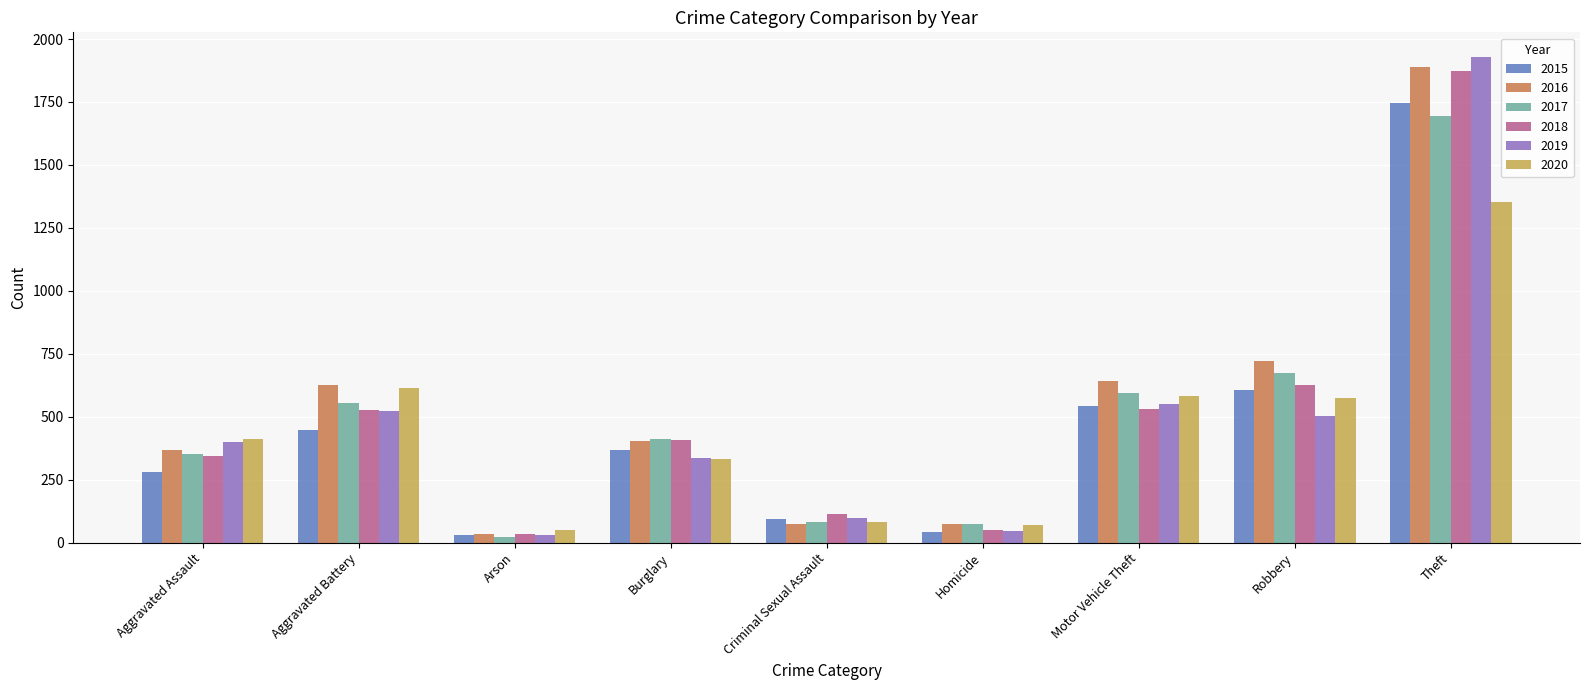

What is the difference between the maximum and minimum values in the 2019 series?

1901